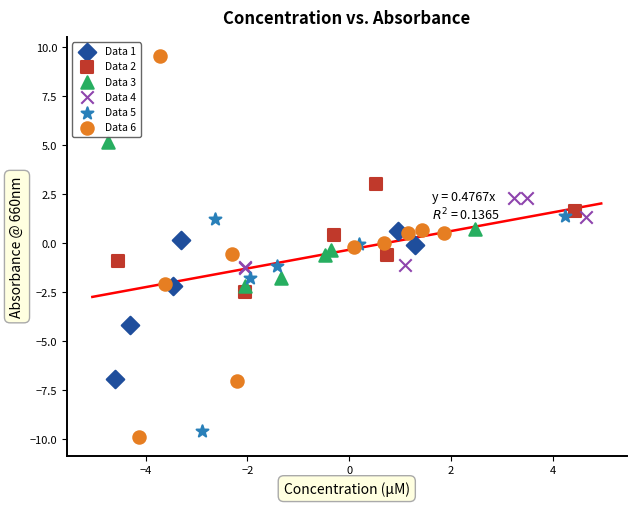

Which series has the largest Y range (max minus min)?

Data 6